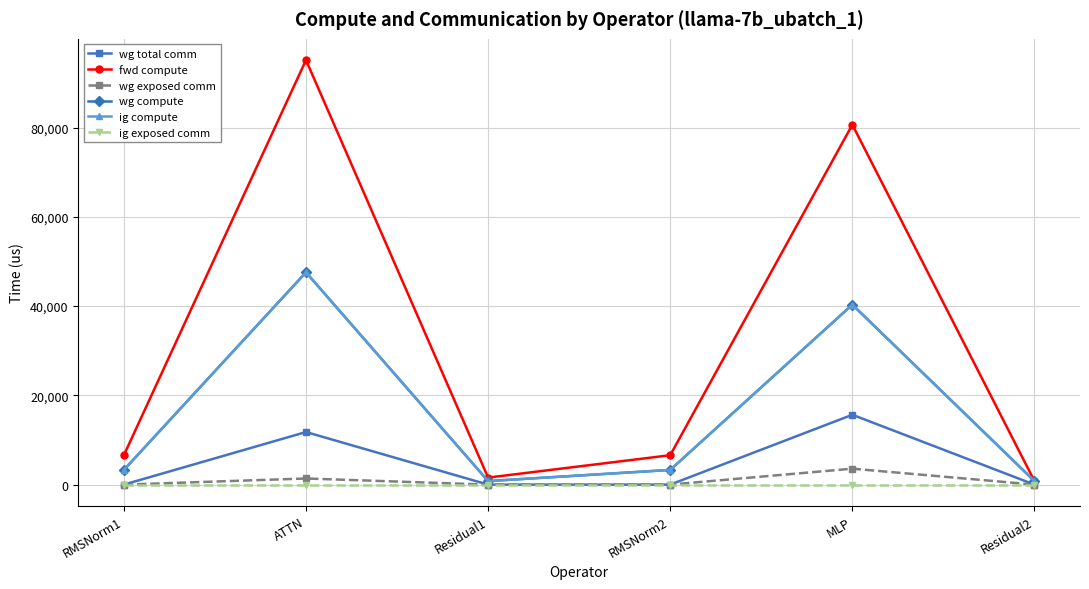

What is the difference between the highest and lowest values at RMSNorm1?

6586.4